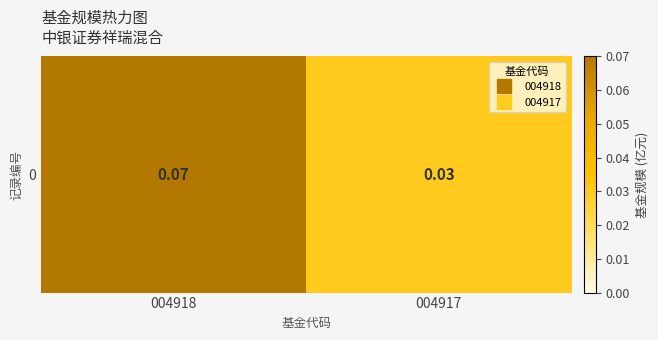

Reading left to right, extract all data points from this chart.

004918=0.1	004917=0.0